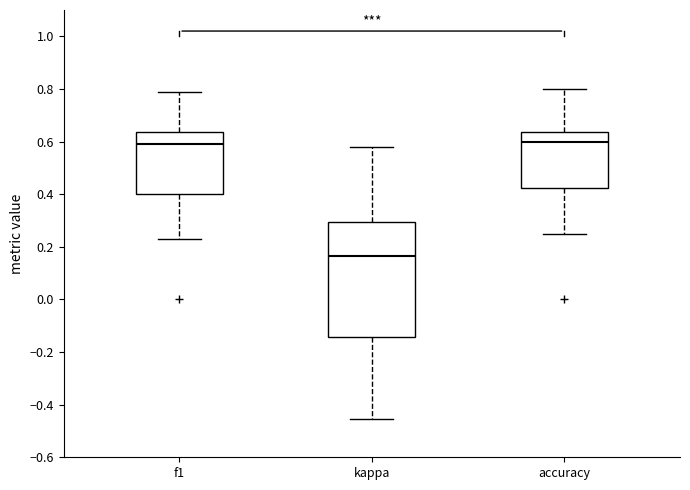

Reading left to right, transcribe this box plot: for each box, give where its median line is, the range the box spans, and where its two whiskers end, as read against the y-axis. The values are not printed on the chart, so give them approximately, as read against the axis.

f1: median 0.60, box 0.40 to 0.64, whiskers 0.24 to 0.78
kappa: median 0.16, box -0.14 to 0.30, whiskers -0.46 to 0.58
accuracy: median 0.60, box 0.42 to 0.64, whiskers 0.26 to 0.80